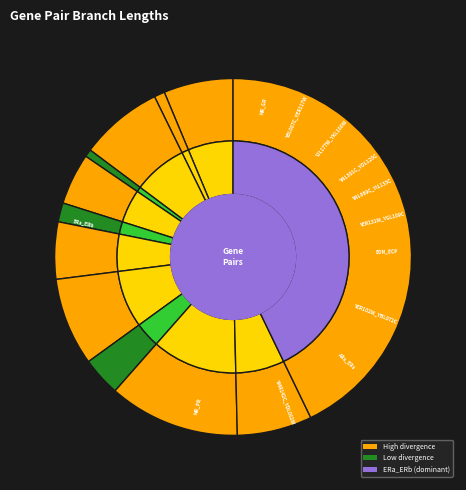

To the nearest percent, what is the difference between the largest and smallest slice percentages?

42%